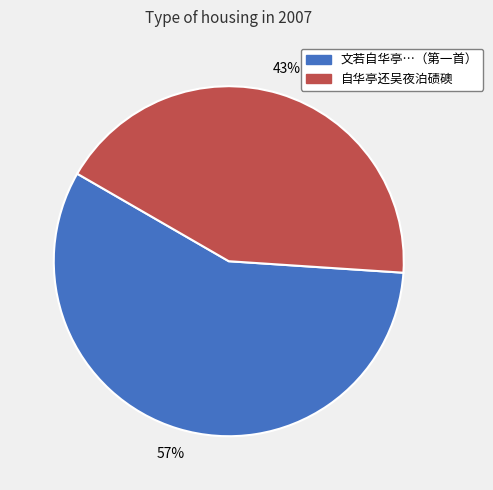

Is there a majority slice in this chart?

Yes